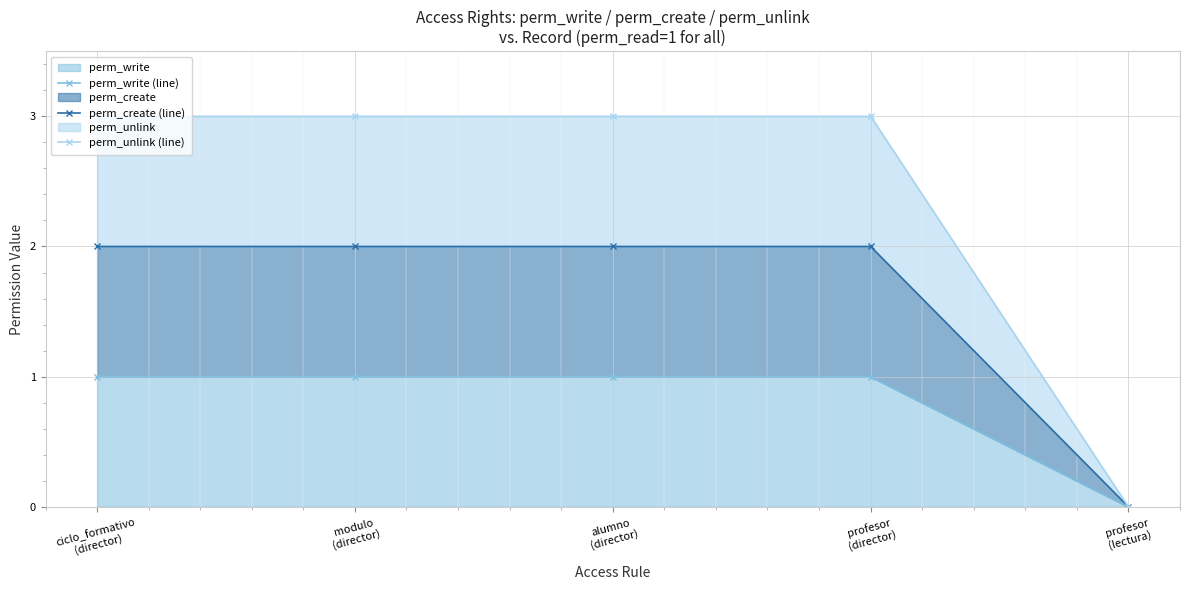

True or false: perm_unlink (line) has more than 0 interior local peaks.

False